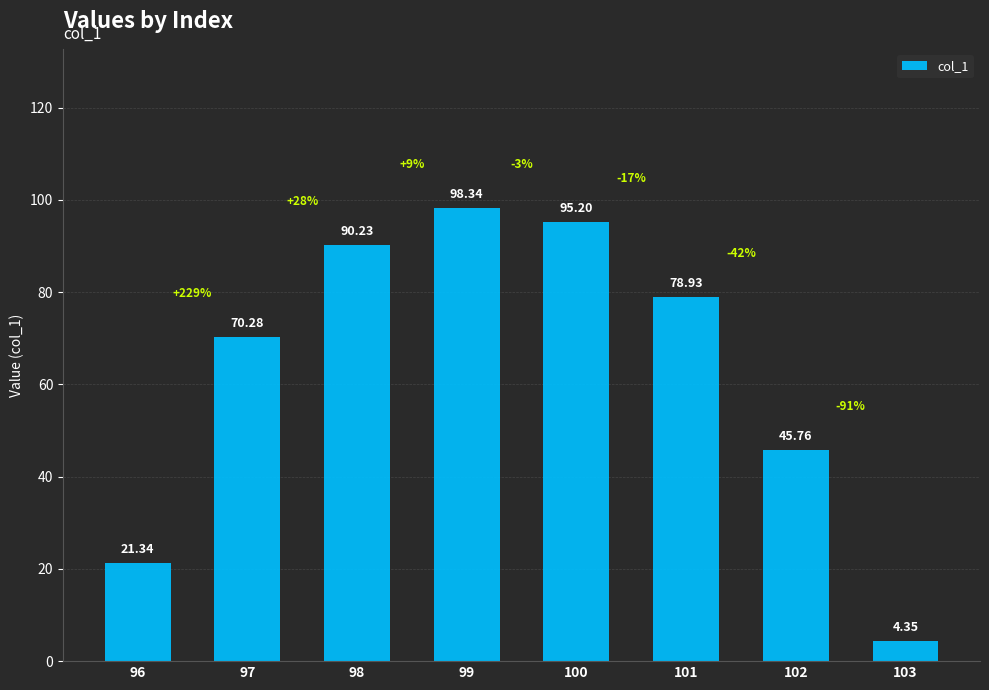

Rank the categories by value from highest to lowest.

99, 100, 98, 101, 97, 102, 96, 103